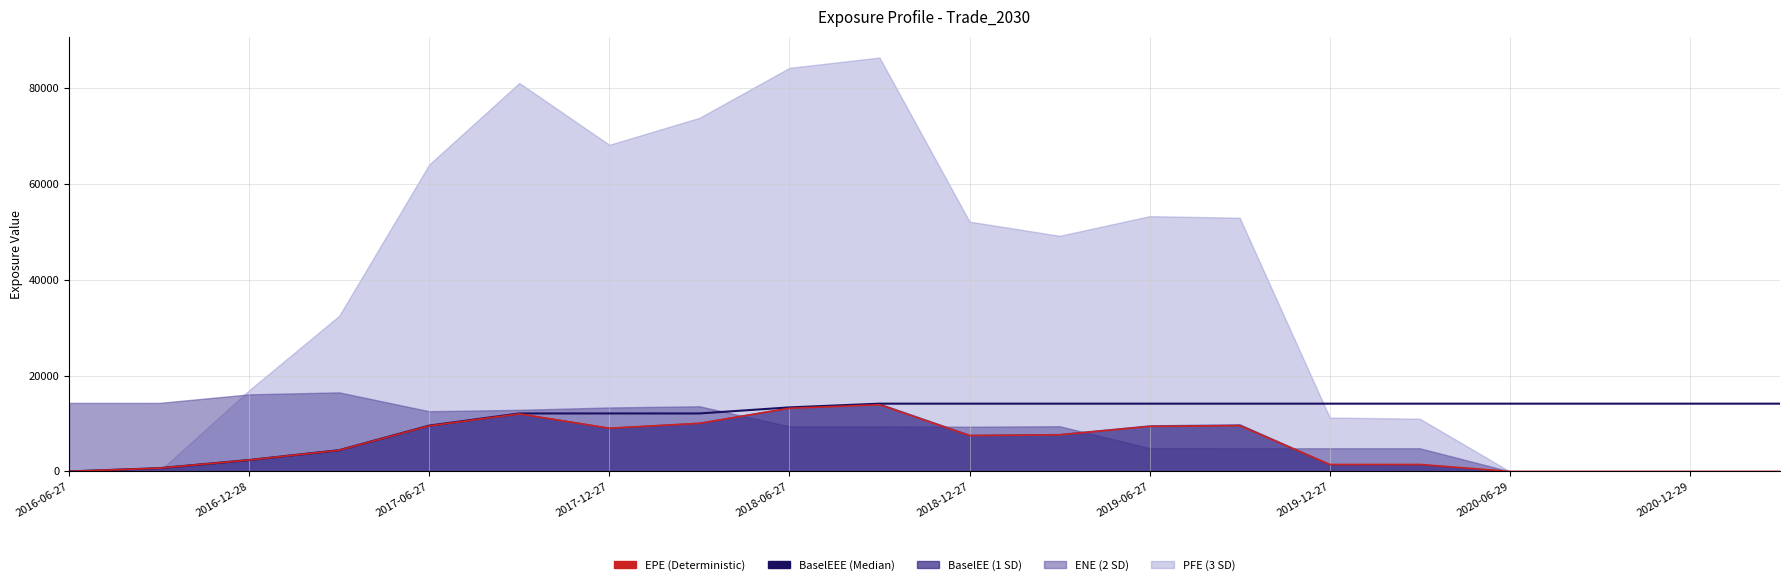

What is the spread (max minus min) of values at 13?

4590.6